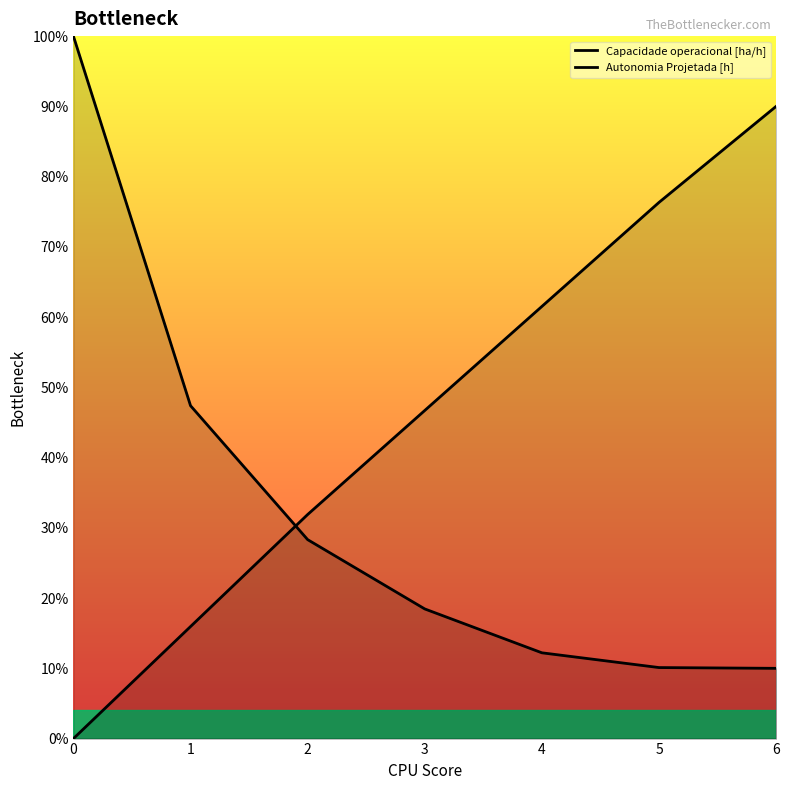

List the labels in order of Autonomia Projetada [h] value, largest first.

6, 5, 4, 3, 2, 1, 0